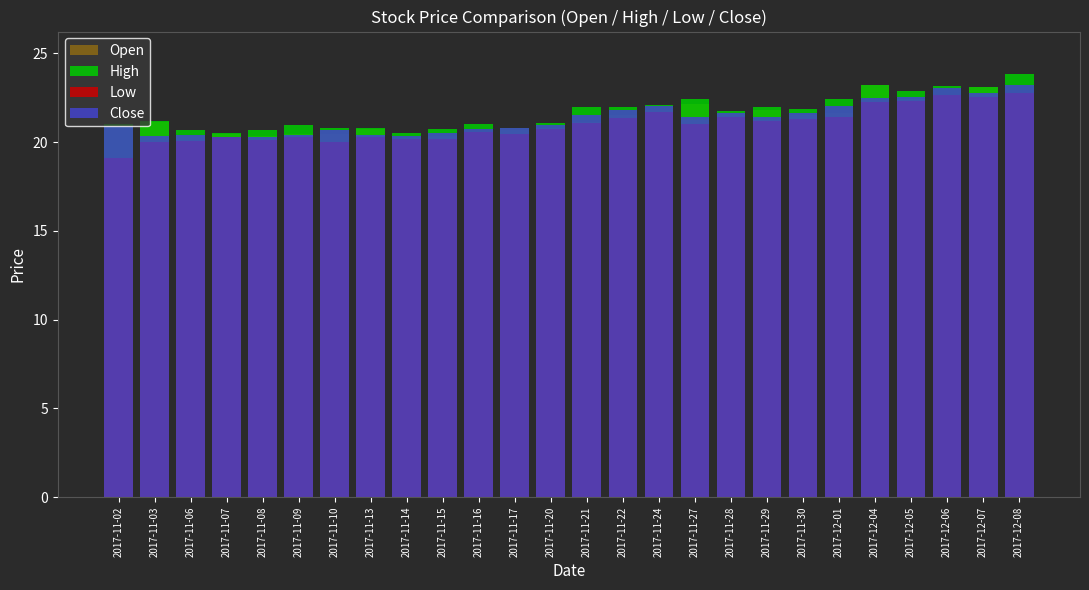

Reading left to right, what are all the values shown in this chart?

Open: 2017-11-02=19.1	2017-11-03=21.1	2017-11-06=20.3	2017-11-07=20.4	2017-11-08=20.4	2017-11-09=20.5	2017-11-10=20.5	2017-11-13=20.7	2017-11-14=20.3	2017-11-15=20.3	2017-11-16=20.6	2017-11-17=20.7	2017-11-20=20.8	2017-11-21=21.1	2017-11-22=21.5	2017-11-24=21.8	2017-11-27=22.1	2017-11-28=21.6	2017-11-29=21.8	2017-11-30=21.5	2017-12-01=21.6	2017-12-04=23.2	2017-12-05=22.4	2017-12-06=22.7	2017-12-07=23.1	2017-12-08=22.8
High: 2017-11-02=21.0	2017-11-03=21.2	2017-11-06=20.7	2017-11-07=20.5	2017-11-08=20.7	2017-11-09=21.0	2017-11-10=20.8	2017-11-13=20.8	2017-11-14=20.5	2017-11-15=20.7	2017-11-16=21.0	2017-11-17=20.8	2017-11-20=21.1	2017-11-21=22.0	2017-11-22=21.9	2017-11-24=22.1	2017-11-27=22.4	2017-11-28=21.8	2017-11-29=22.0	2017-11-30=21.9	2017-12-01=22.4	2017-12-04=23.2	2017-12-05=22.9	2017-12-06=23.2	2017-12-07=23.1	2017-12-08=23.8
Low: 2017-11-02=19.1	2017-11-03=20.0	2017-11-06=20.1	2017-11-07=20.3	2017-11-08=20.1	2017-11-09=20.3	2017-11-10=20.0	2017-11-13=20.3	2017-11-14=20.2	2017-11-15=20.1	2017-11-16=20.6	2017-11-17=20.5	2017-11-20=20.8	2017-11-21=21.1	2017-11-22=21.3	2017-11-24=21.7	2017-11-27=21.0	2017-11-28=21.4	2017-11-29=21.2	2017-11-30=21.3	2017-12-01=21.4	2017-12-04=22.2	2017-12-05=22.3	2017-12-06=22.7	2017-12-07=22.6	2017-12-08=22.7
Close: 2017-11-02=20.9	2017-11-03=20.3	2017-11-06=20.4	2017-11-07=20.3	2017-11-08=20.3	2017-11-09=20.4	2017-11-10=20.7	2017-11-13=20.4	2017-11-14=20.3	2017-11-15=20.5	2017-11-16=20.7	2017-11-17=20.8	2017-11-20=21.0	2017-11-21=21.5	2017-11-22=21.8	2017-11-24=22.0	2017-11-27=21.4	2017-11-28=21.6	2017-11-29=21.4	2017-11-30=21.6	2017-12-01=22.0	2017-12-04=22.5	2017-12-05=22.5	2017-12-06=23.0	2017-12-07=22.8	2017-12-08=23.2